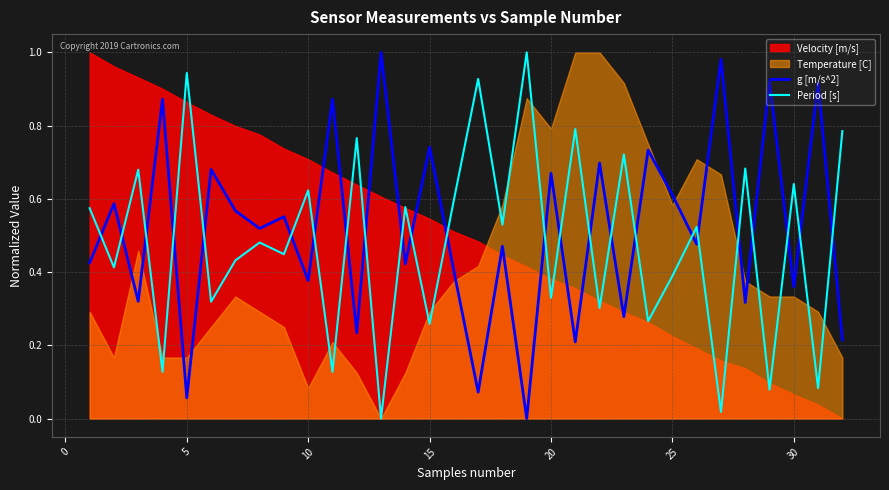

The value of g [m/s^2] at 10 is 0.1. True or false?

False